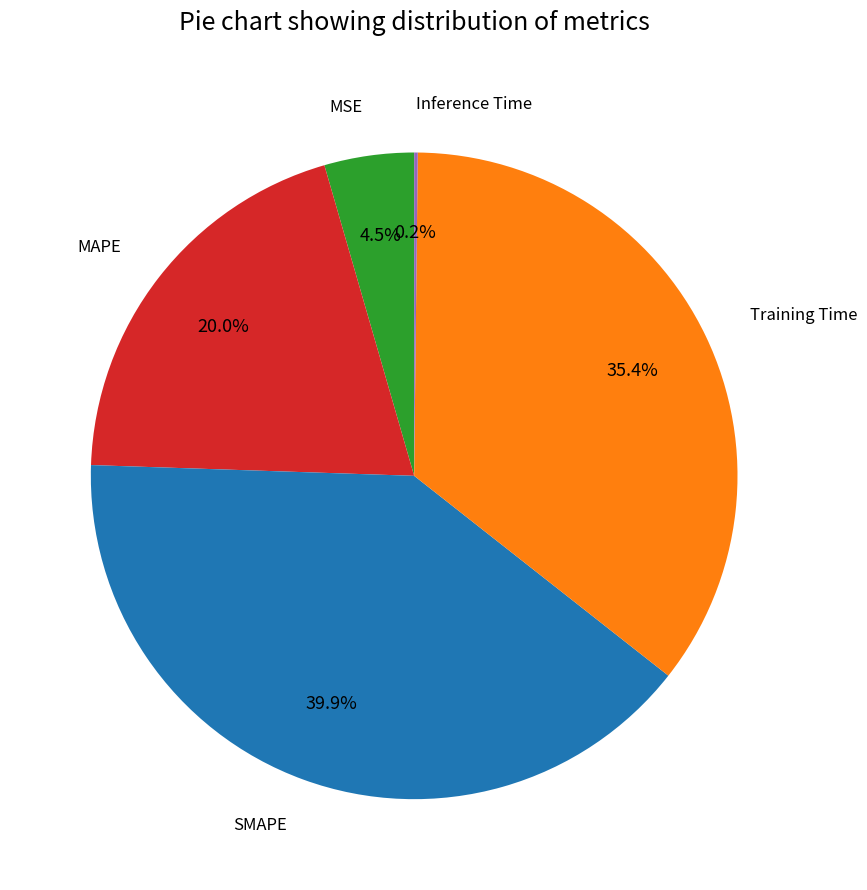

Is there any slice that represents more than half of the pie?

No